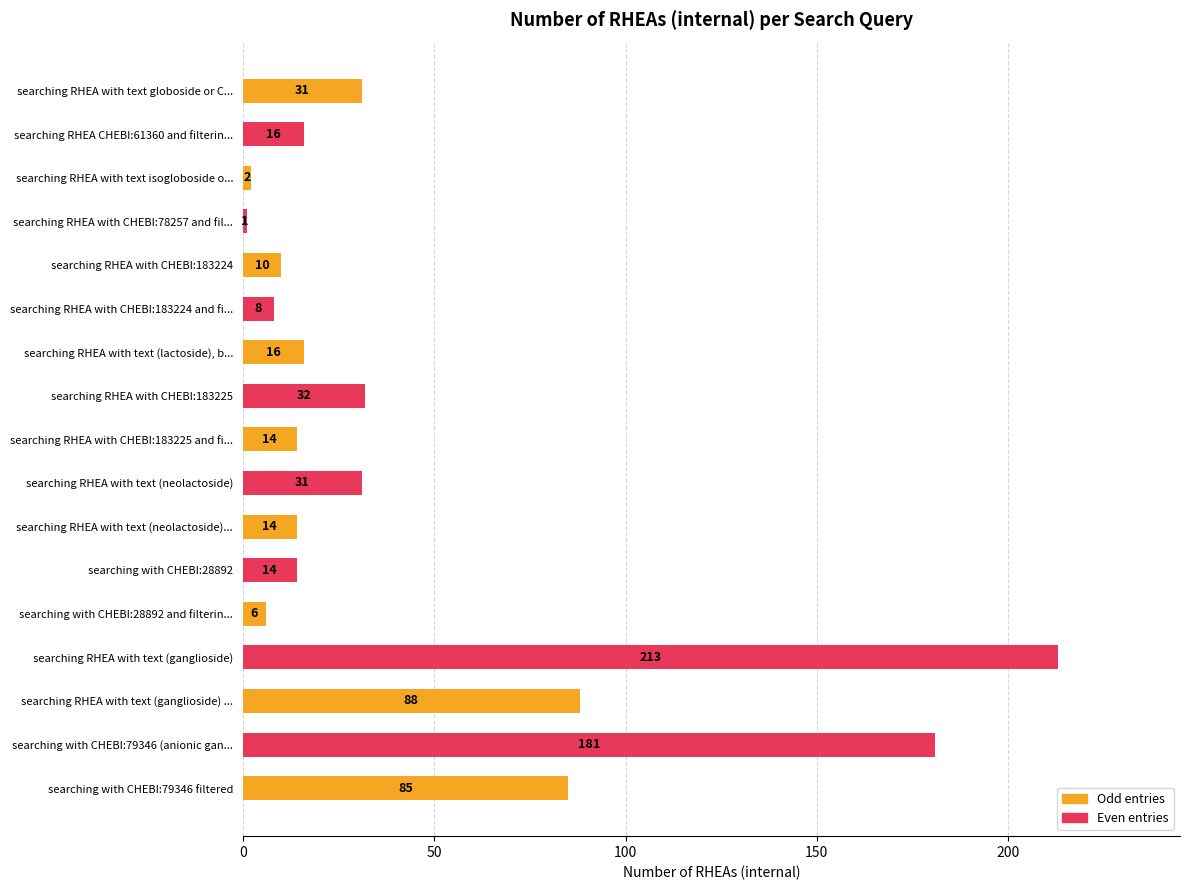

What is the value of the 3rd bar from the top?

2